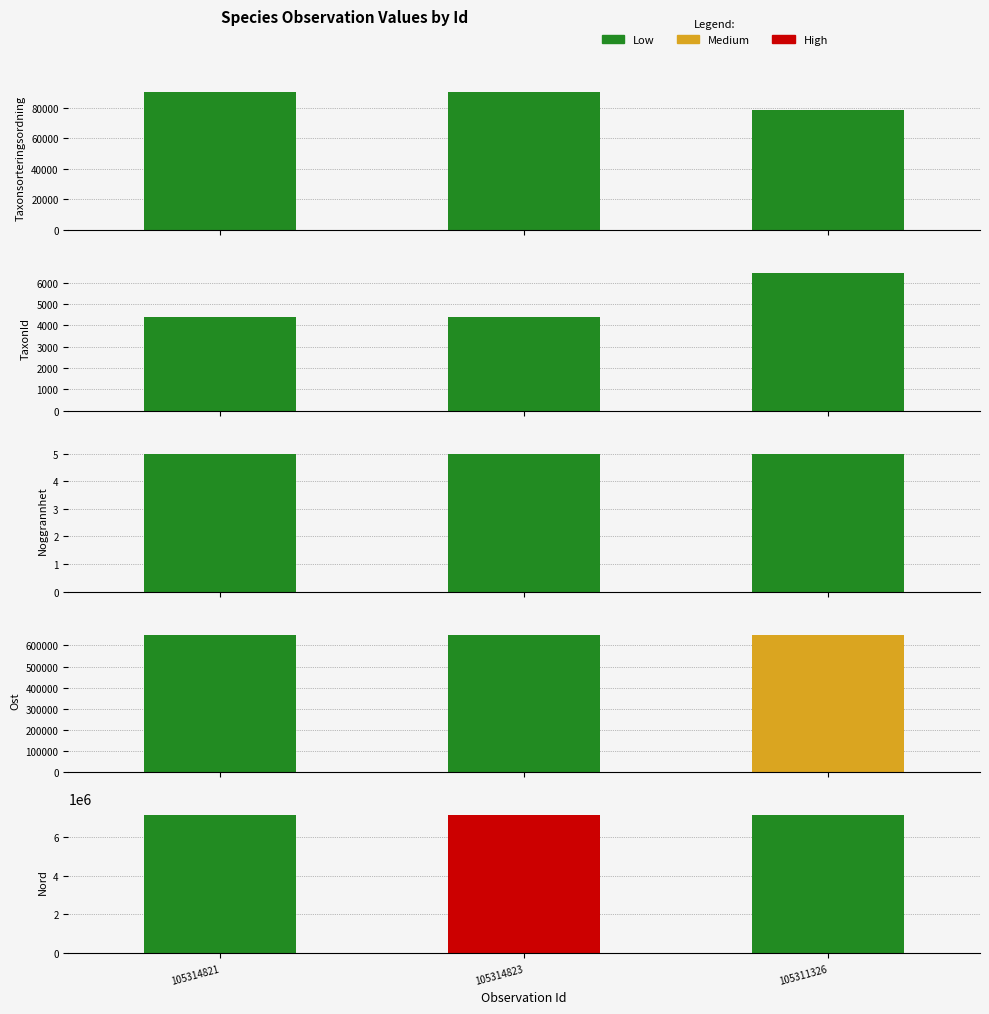

At which label is Nord closest to 7092171?

105311326